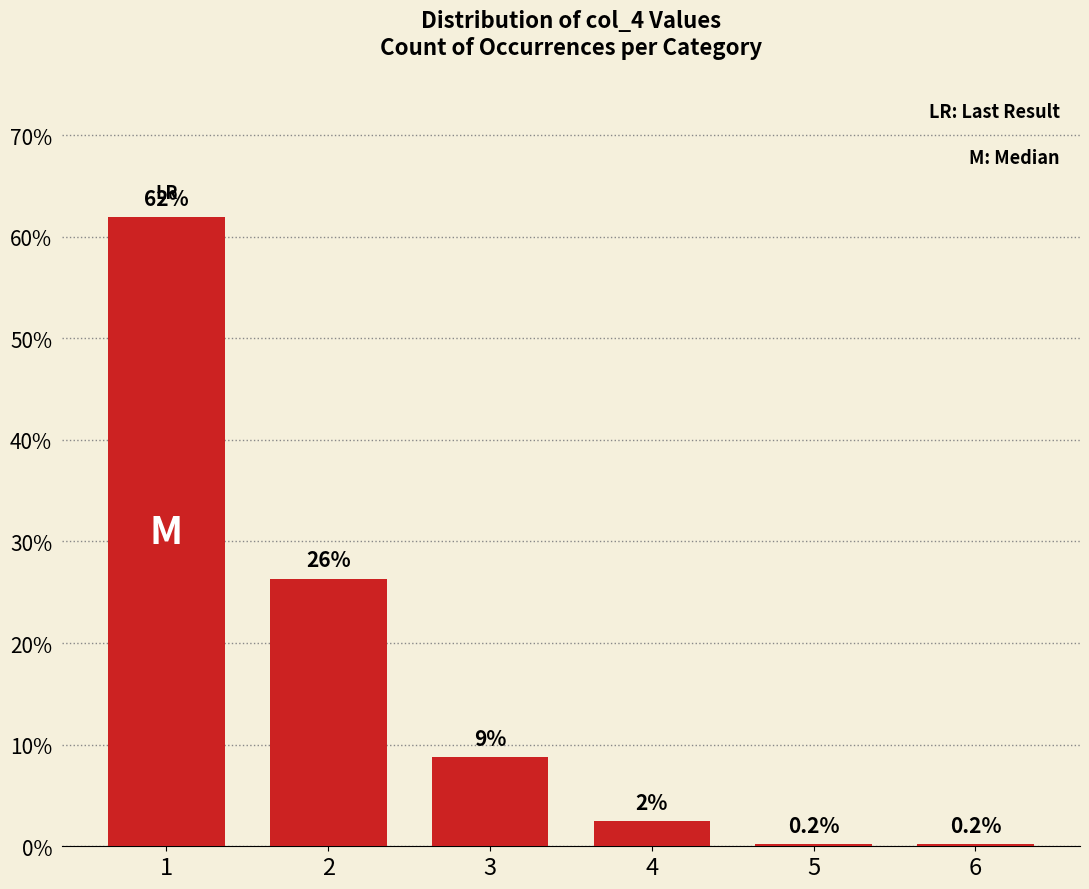

How many categories are shown in the chart?

6